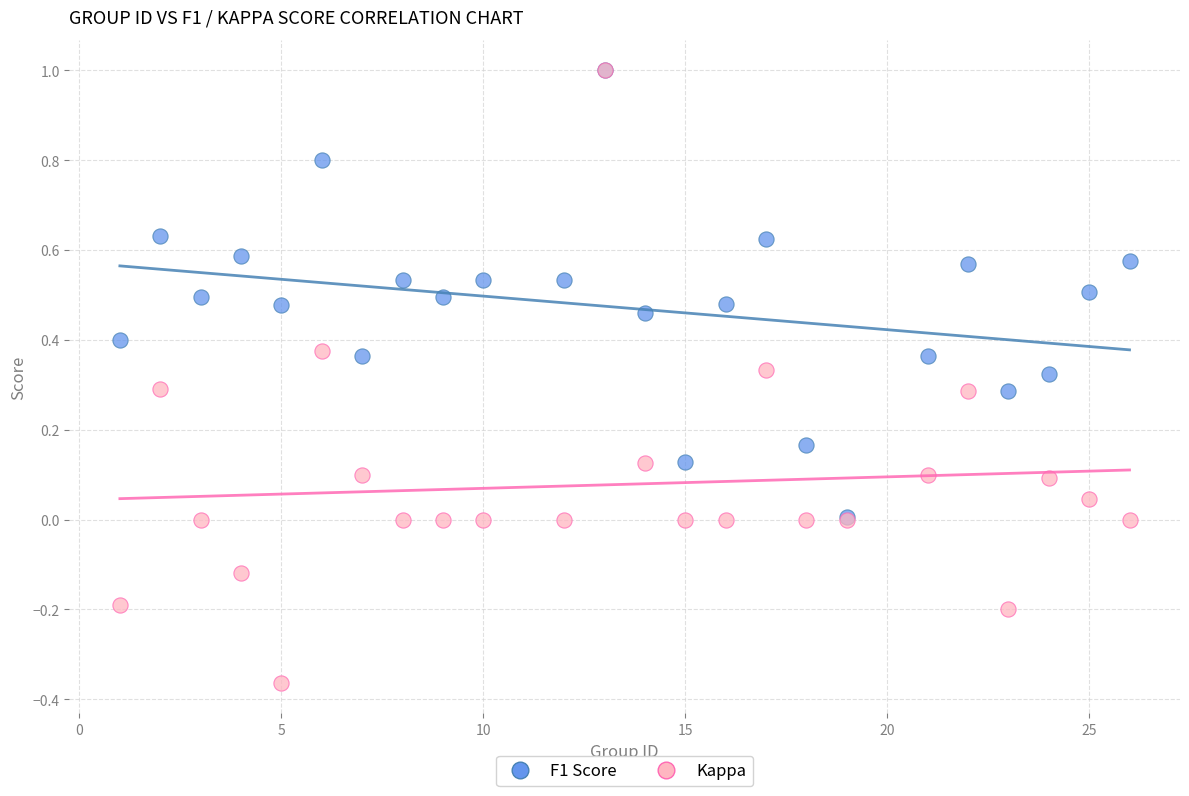

What are all the series names shown in the legend?

F1 Score, Kappa